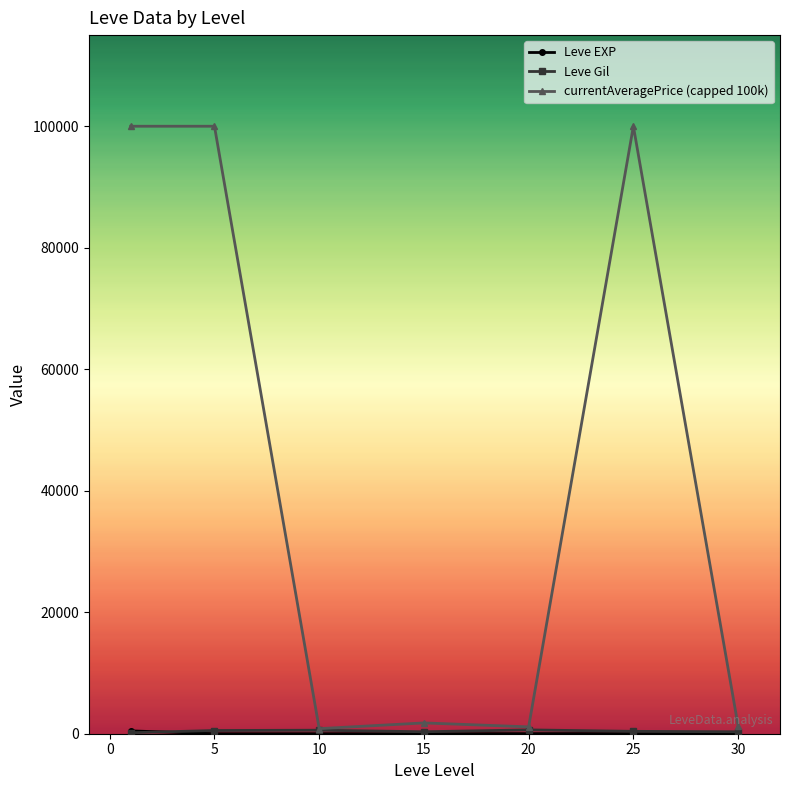

At how many categories does at least one series exceed 57071?

3